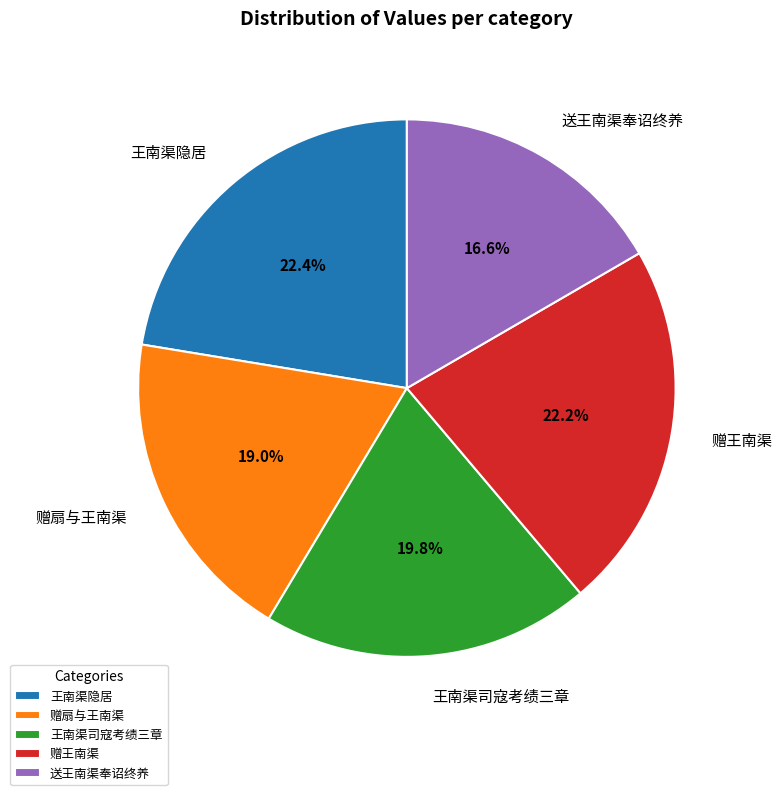

What percentage is NOT represented by 王南渠隐居?

77.6%